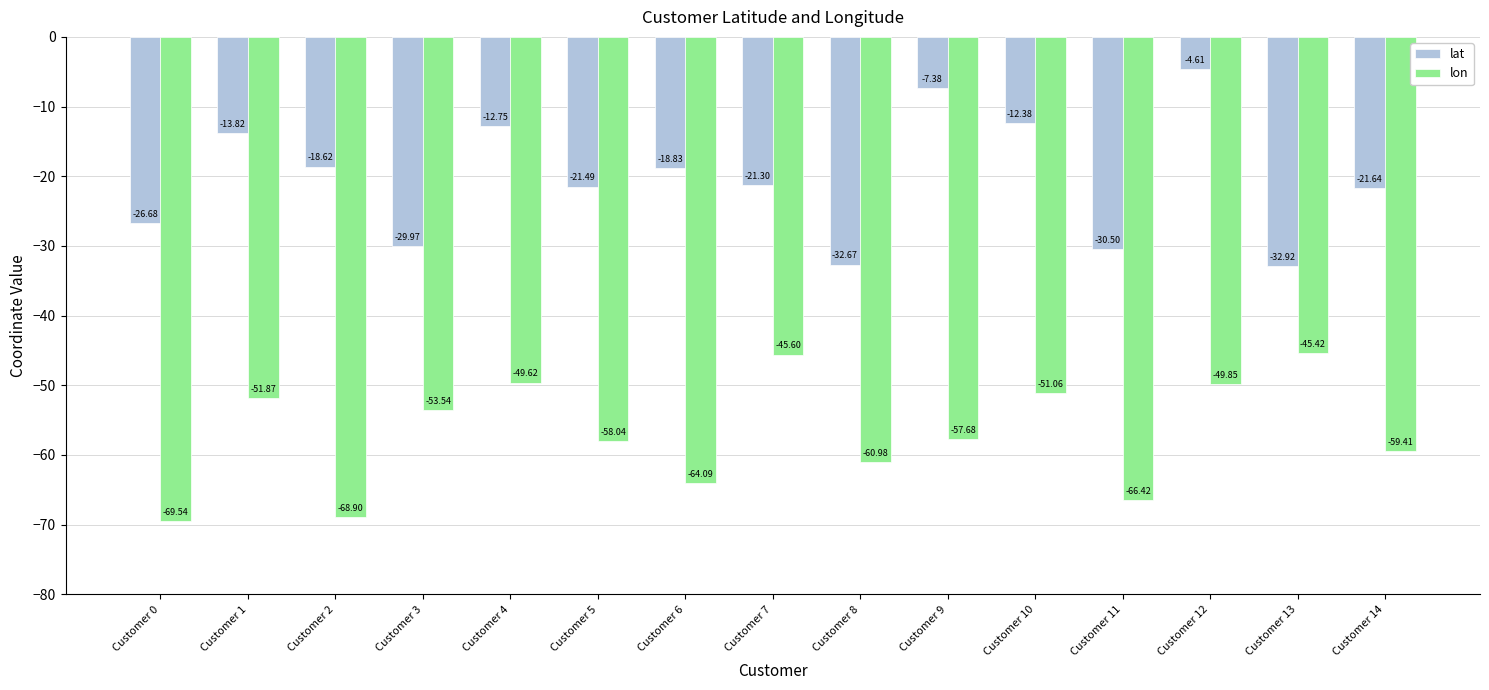

At Customer 6, list the series in order from smallest to largest.

lon, lat